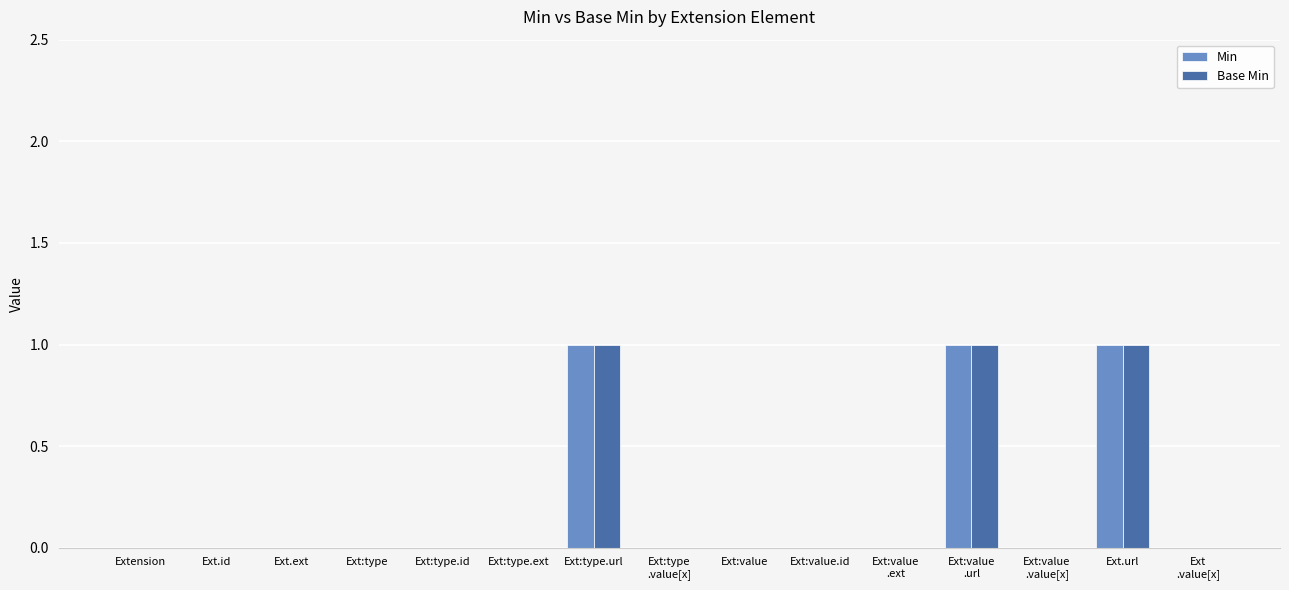

The Min series shows 0 at Ext:type.ext. True or false?

True